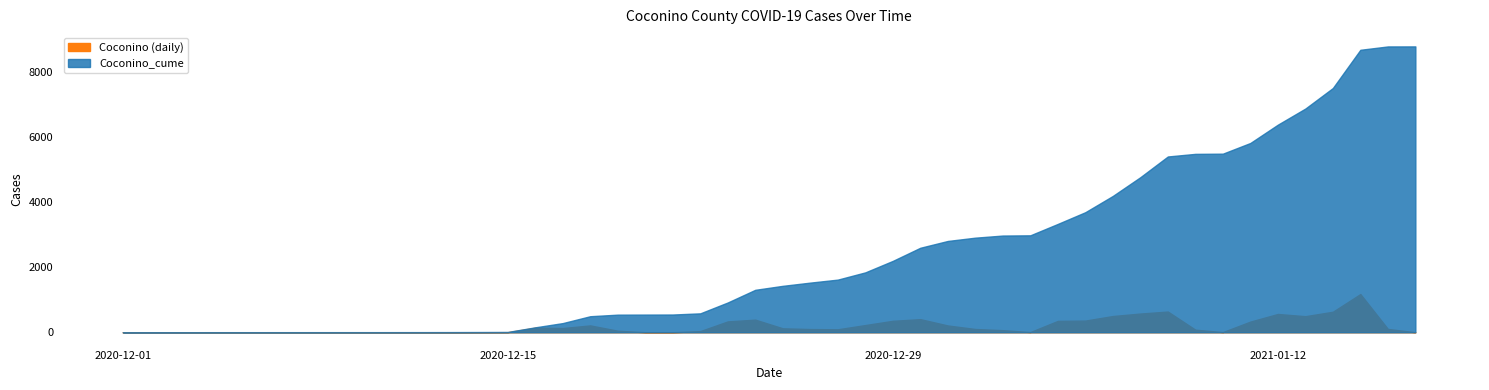

List the series in order of their peak value, lowest first.

Coconino, Coconino_cume